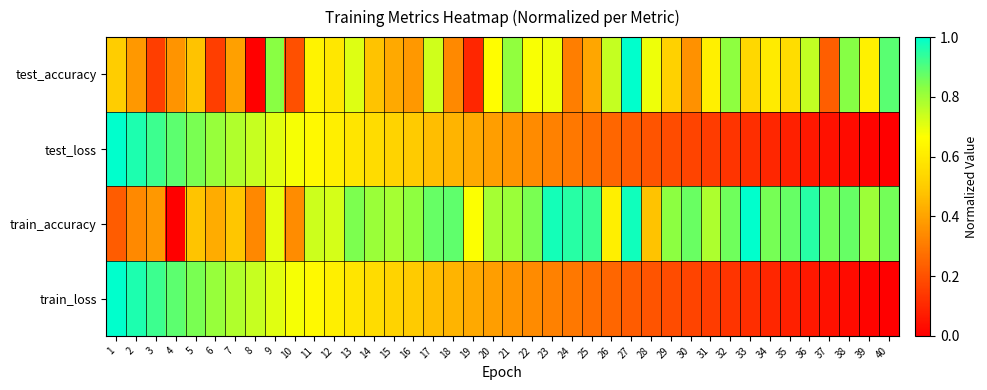

Which label corresponds to the largest value in the chart?

27